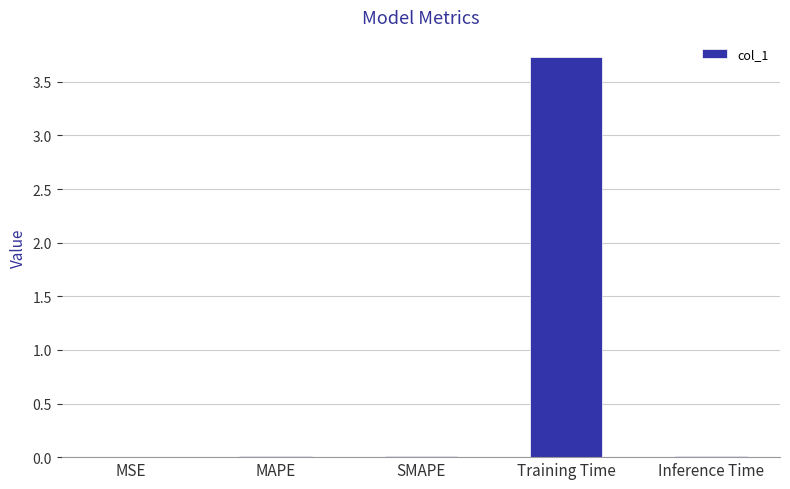

Which label corresponds to the largest value in the chart?

Training Time